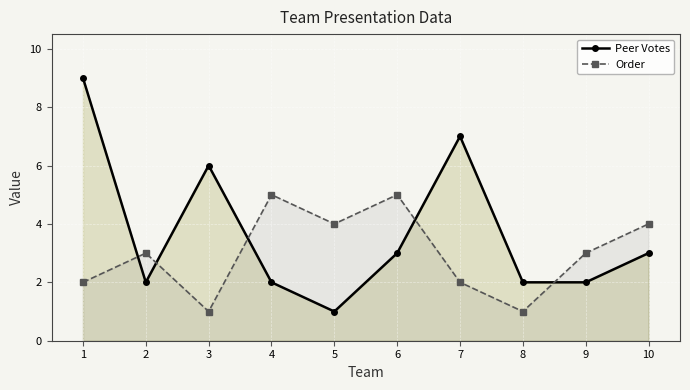

What are all the series names shown in the legend?

Peer Votes, Order